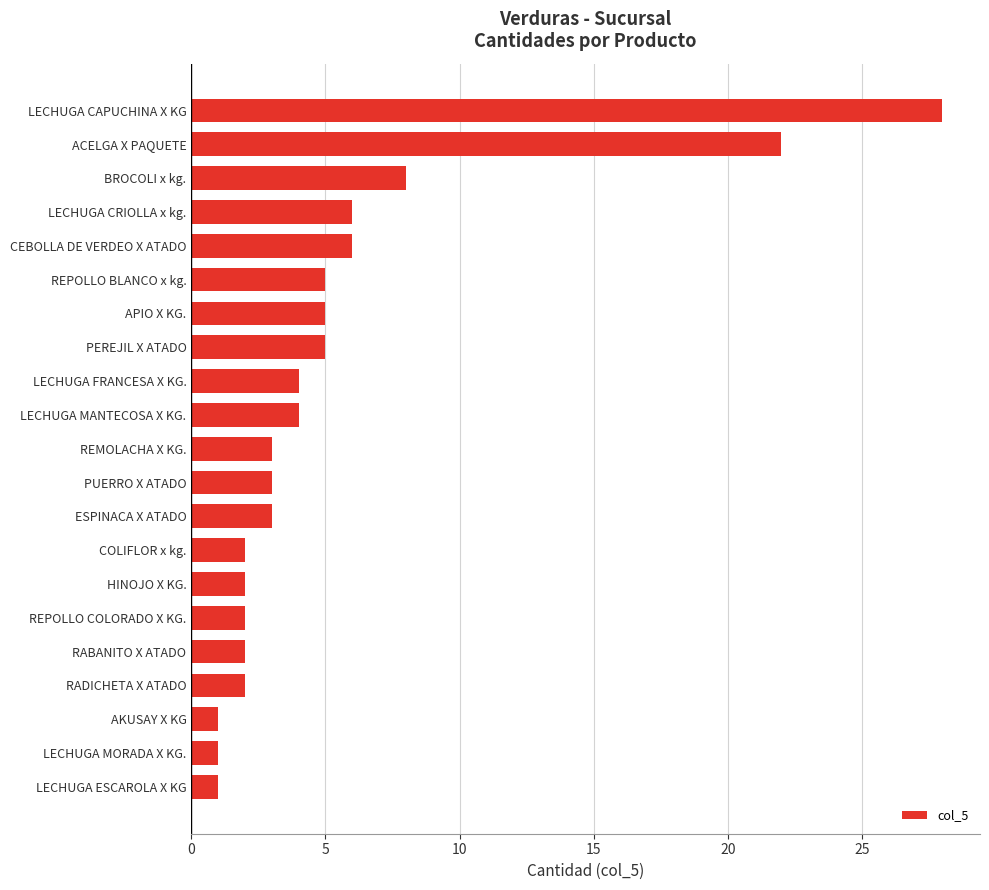

What is the change in value from RABANITO X ATADO to BROCOLI x kg.?

+6